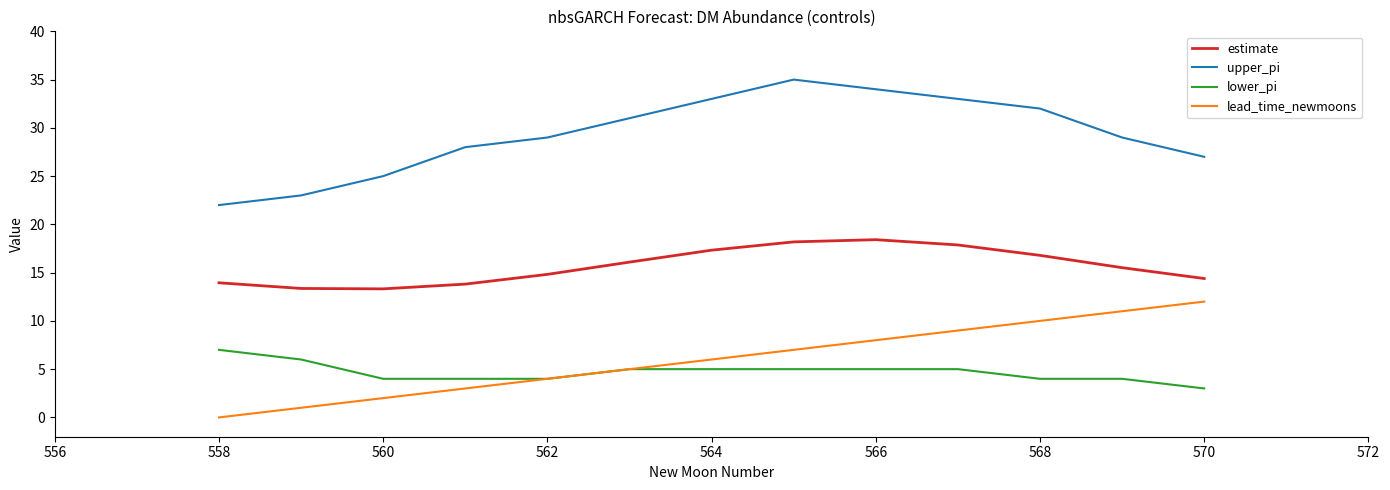

What is the maximum value shown in the chart?

35.0